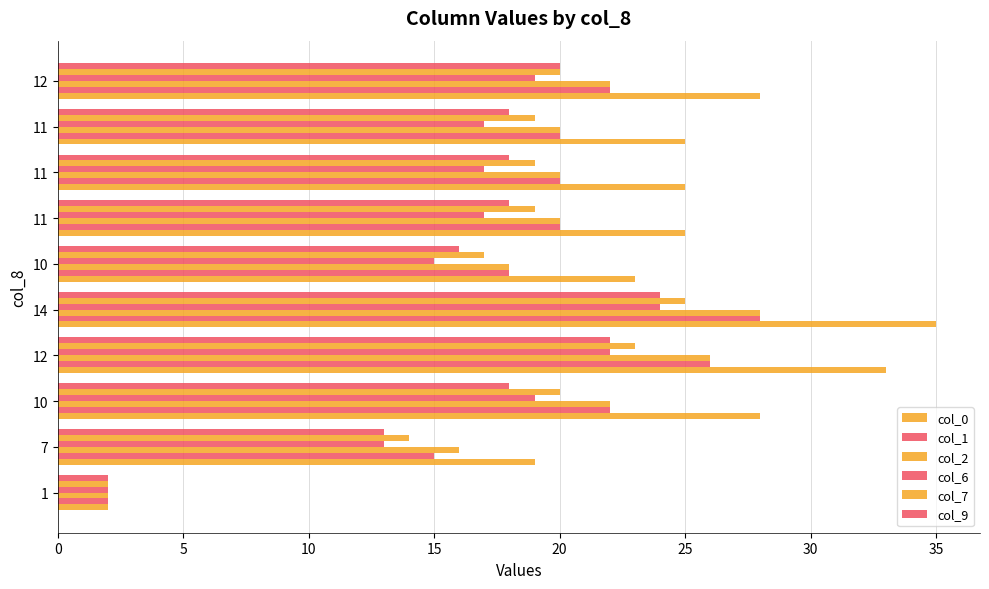

Count the number of data series in this chart.

6